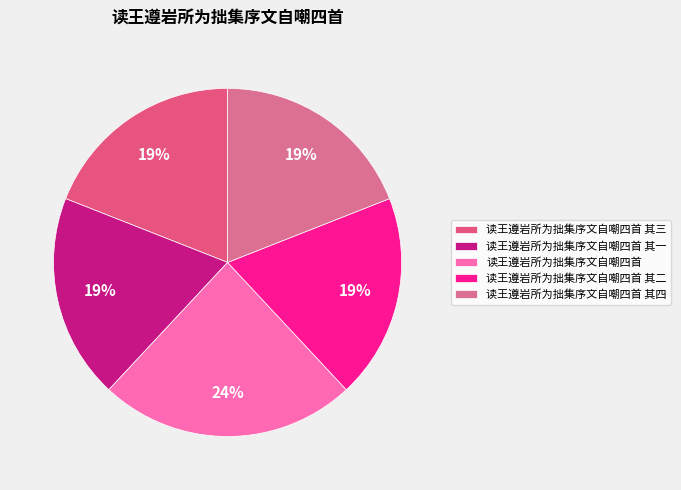

How many slices are in this pie chart?

5